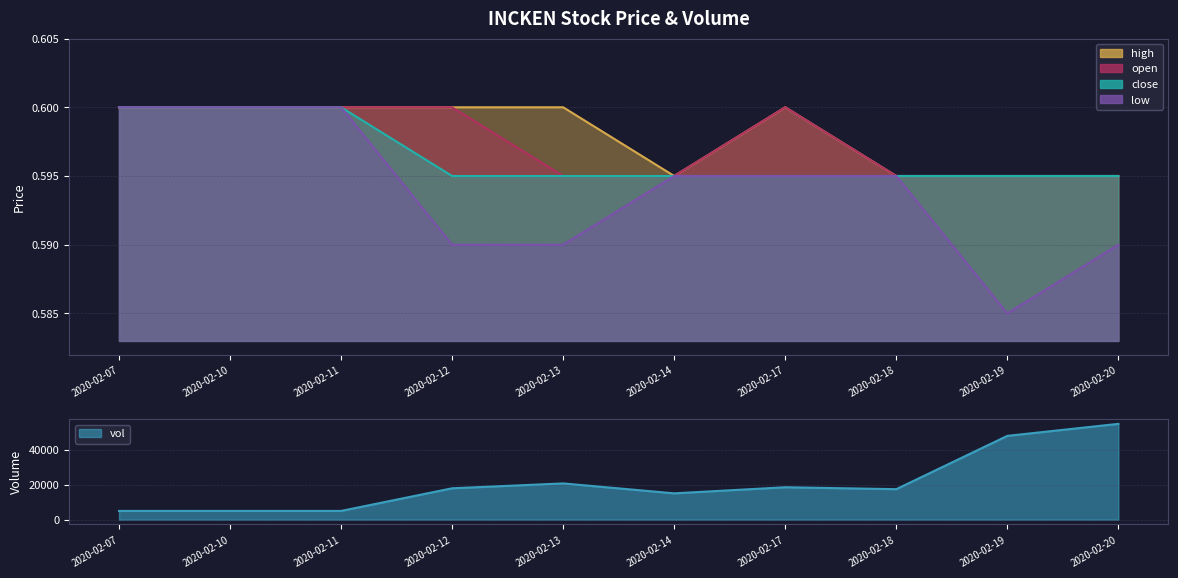

The value of vol at 2020-02-13 is 5570.5. True or false?

False